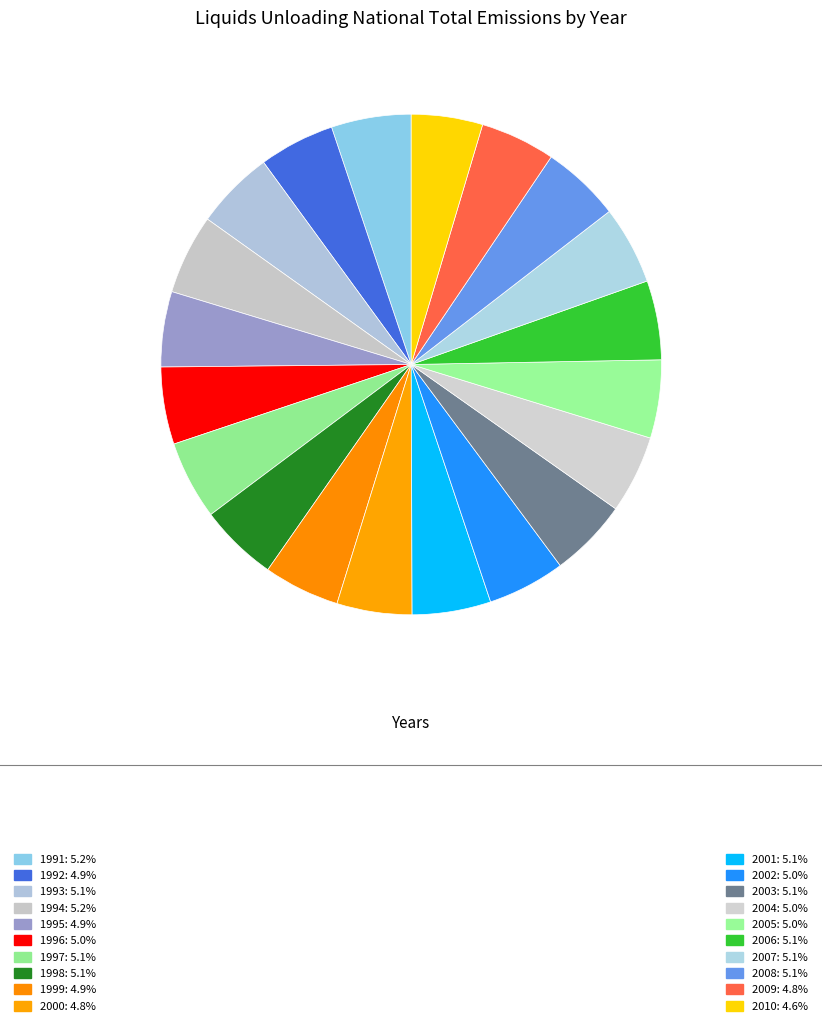

How many segments does this pie chart have?

20